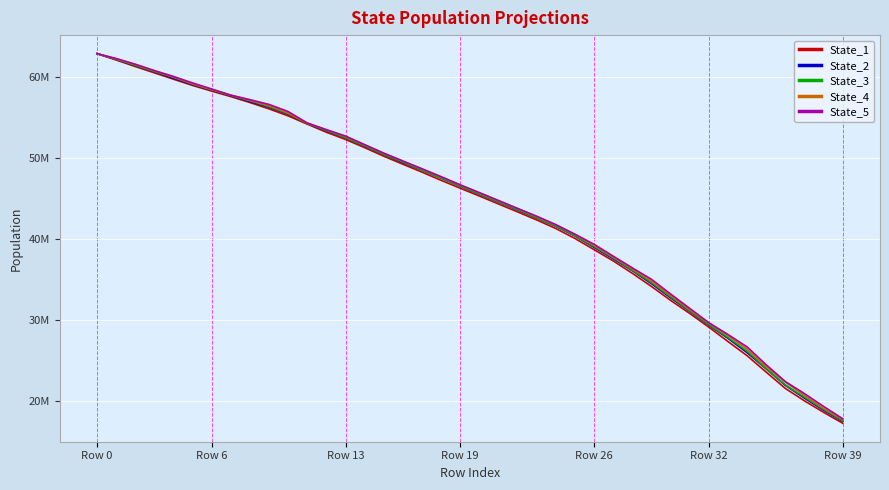

What is the average value of the State_2 series?

44029973.7